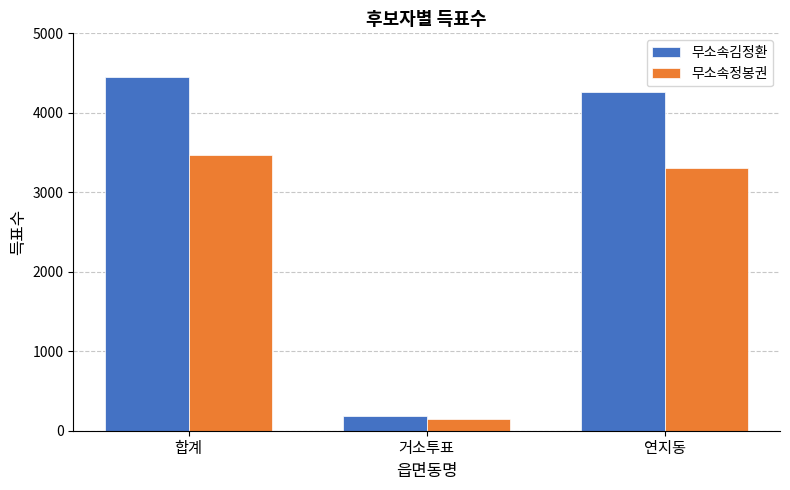

How many bars are there in total?

6